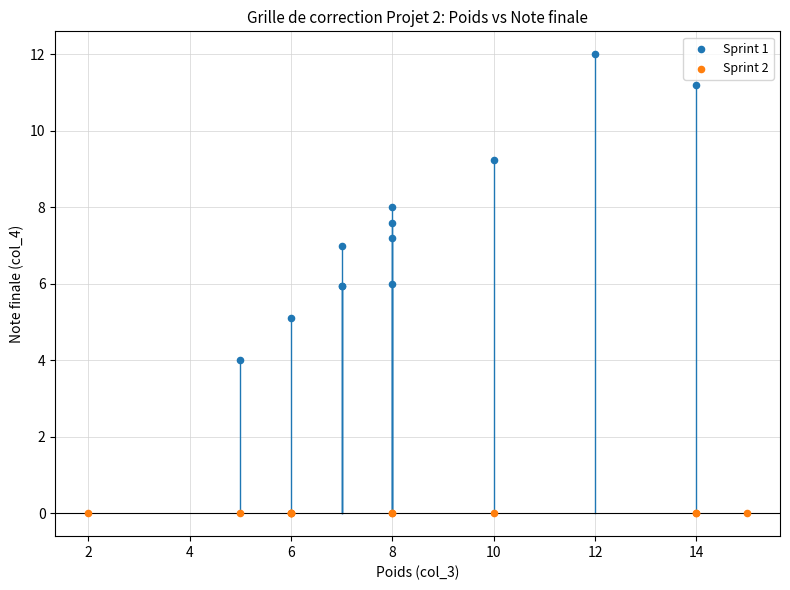

Which series reaches the minimum Y coordinate?

Sprint 2